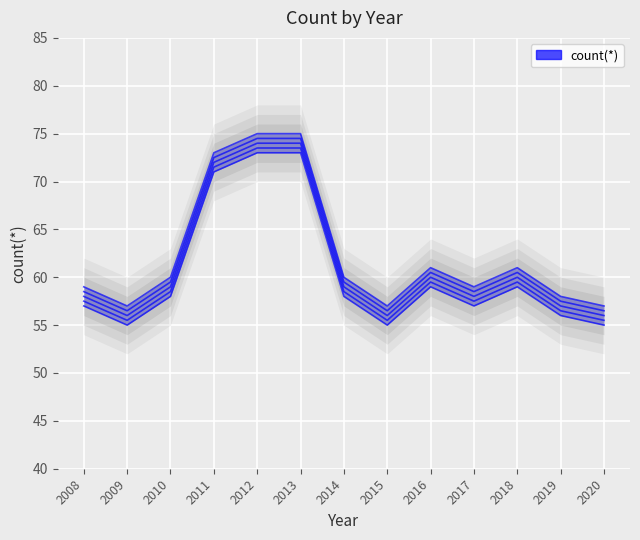

Rank the categories by value from lowest to highest.

2009, 2015, 2020, 2019, 2008, 2017, 2010, 2014, 2016, 2018, 2011, 2012, 2013